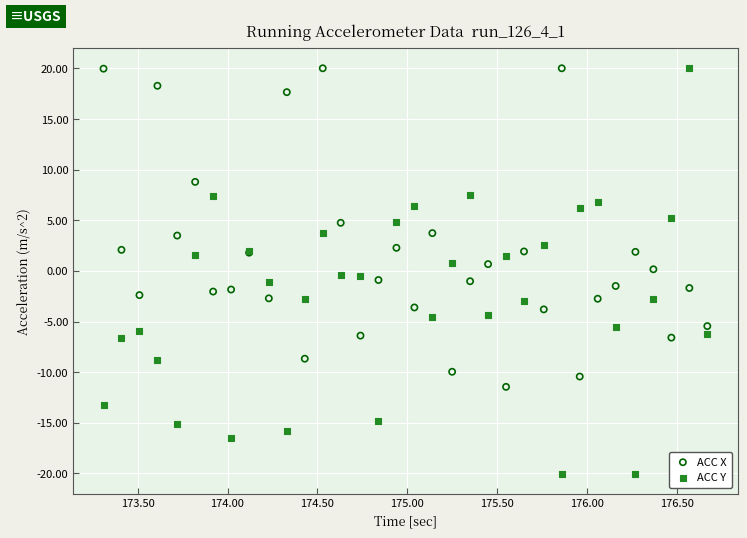

What are all the series names shown in the legend?

ACC X, ACC Y